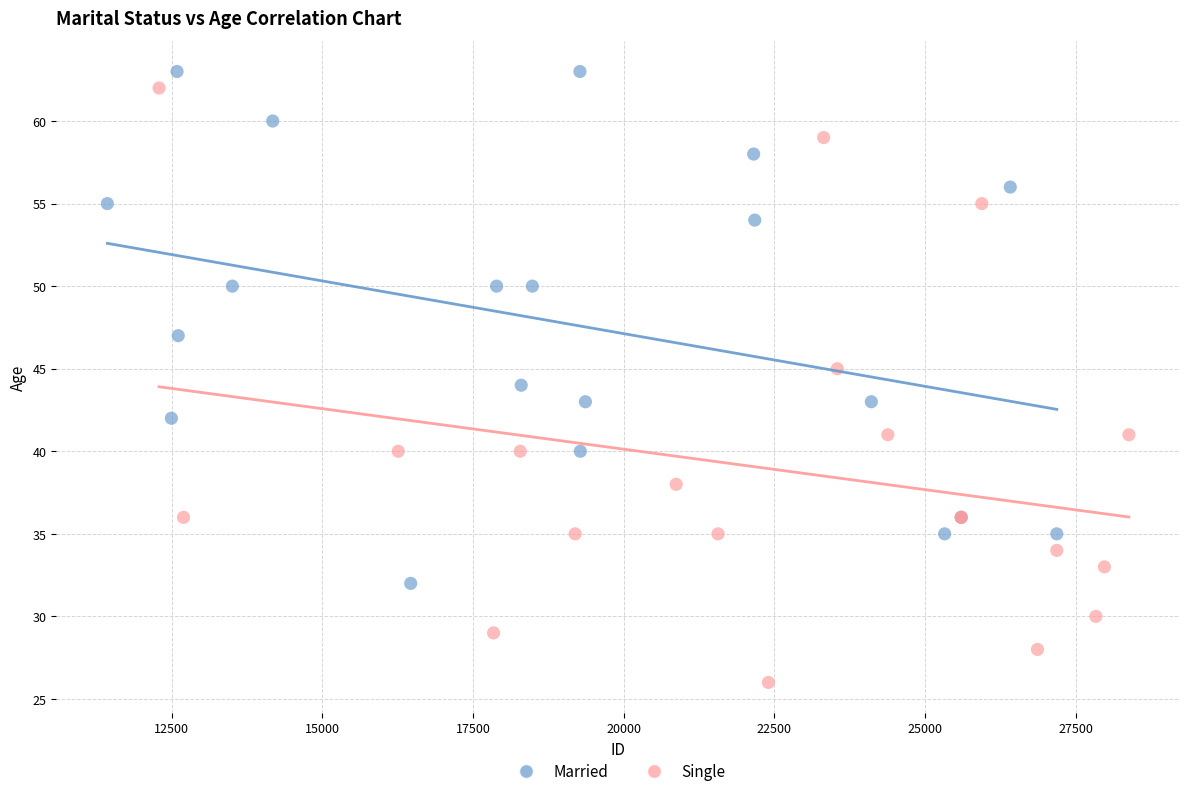

Which series has the widest spread of Y values?

Single